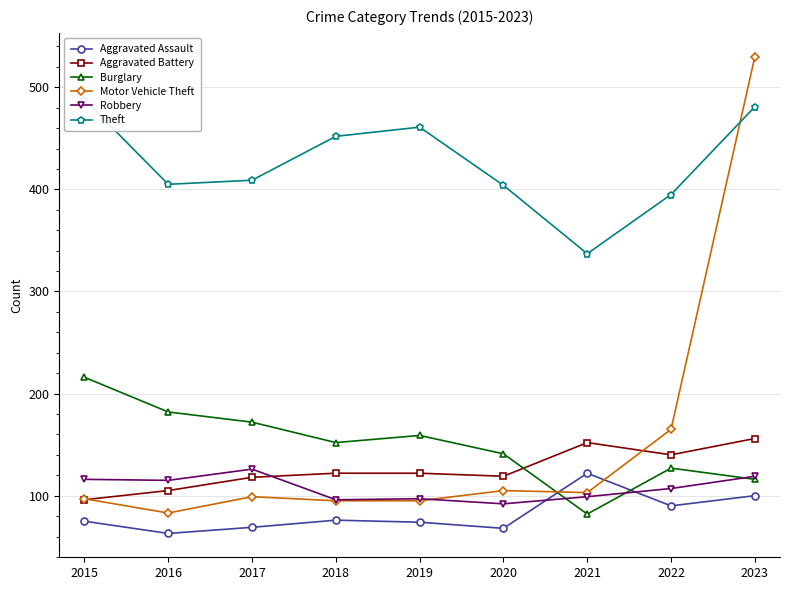

What is the difference between the maximum and minimum values in the Theft series?

151